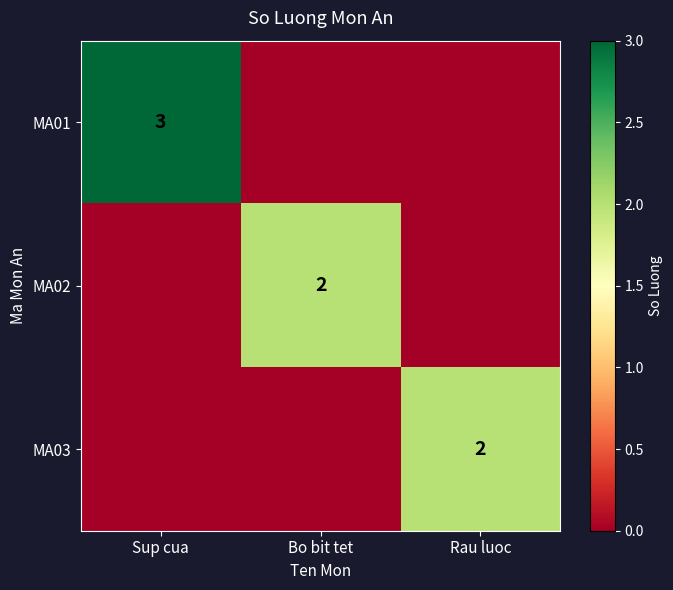

Is it true that MA03 equals 2 at Rau luoc?

True